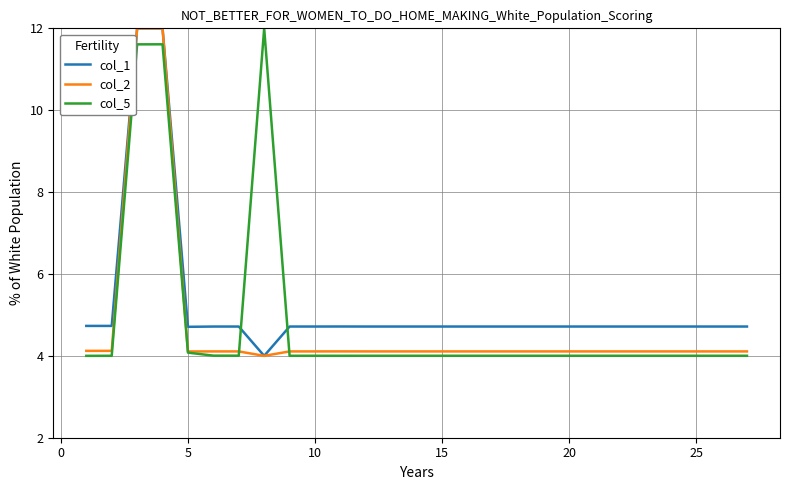

Reading right to left, list all the values displayed in this chart.

col_1: 4.7	4.7	4.7	4.7	4.7	4.7	4.7	4.7	4.7	4.7	4.7	4.7	4.7	4.7	4.7	4.7	4.7	4.7	4.7	4.0	4.7	4.7	4.7	12.0	12.0	4.7	4.7
col_2: 4.1	4.1	4.1	4.1	4.1	4.1	4.1	4.1	4.1	4.1	4.1	4.1	4.1	4.1	4.1	4.1	4.1	4.1	4.1	4.0	4.1	4.1	4.1	12.0	12.0	4.1	4.1
col_5: 4.0	4.0	4.0	4.0	4.0	4.0	4.0	4.0	4.0	4.0	4.0	4.0	4.0	4.0	4.0	4.0	4.0	4.0	4.0	12.0	4.0	4.0	4.1	11.6	11.6	4.0	4.0